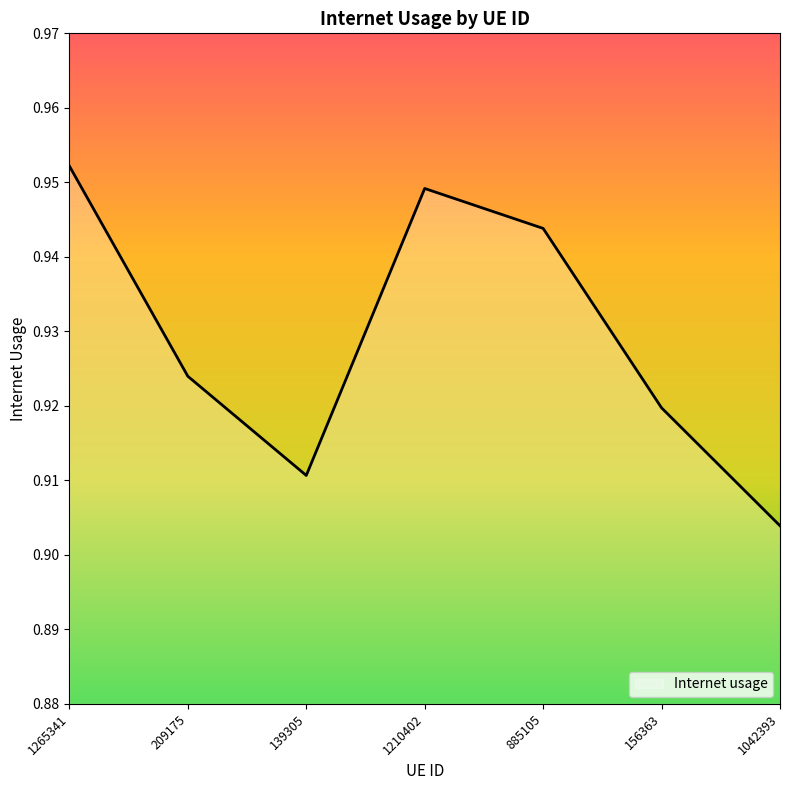

Is this an area chart (filled region under the line)?

No